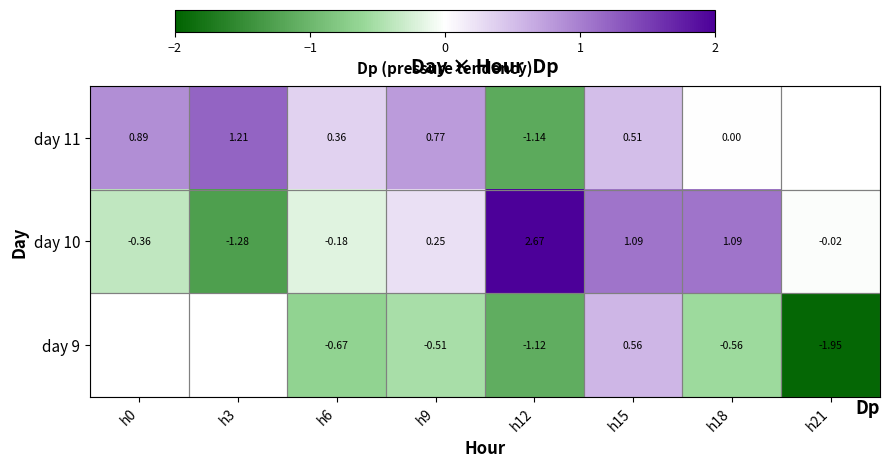

What is the sum of the day 9 values at h6 and h21?

-2.6